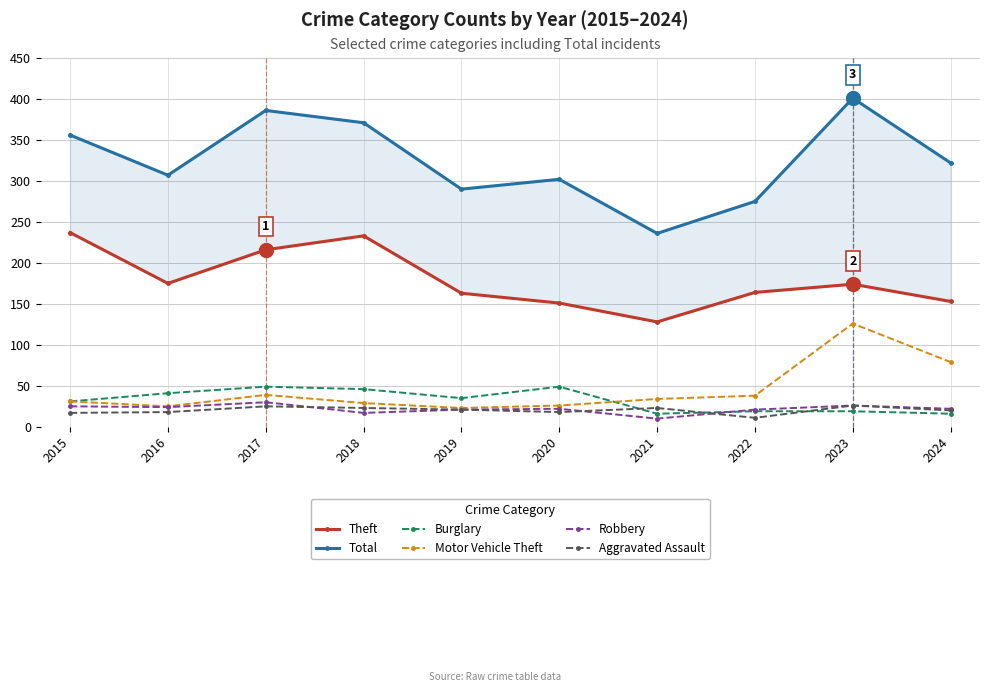

True or false: Burglary has a value of 49 at 2020.

True